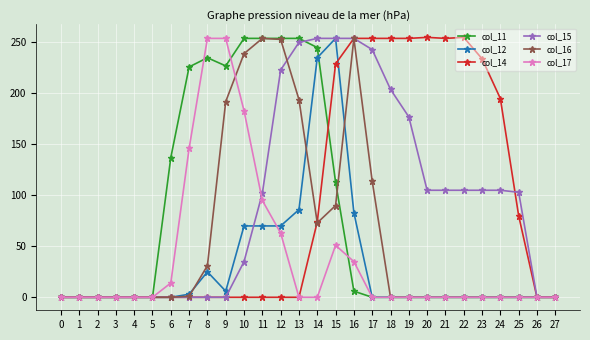

Does the chart have visible grid lines?

Yes